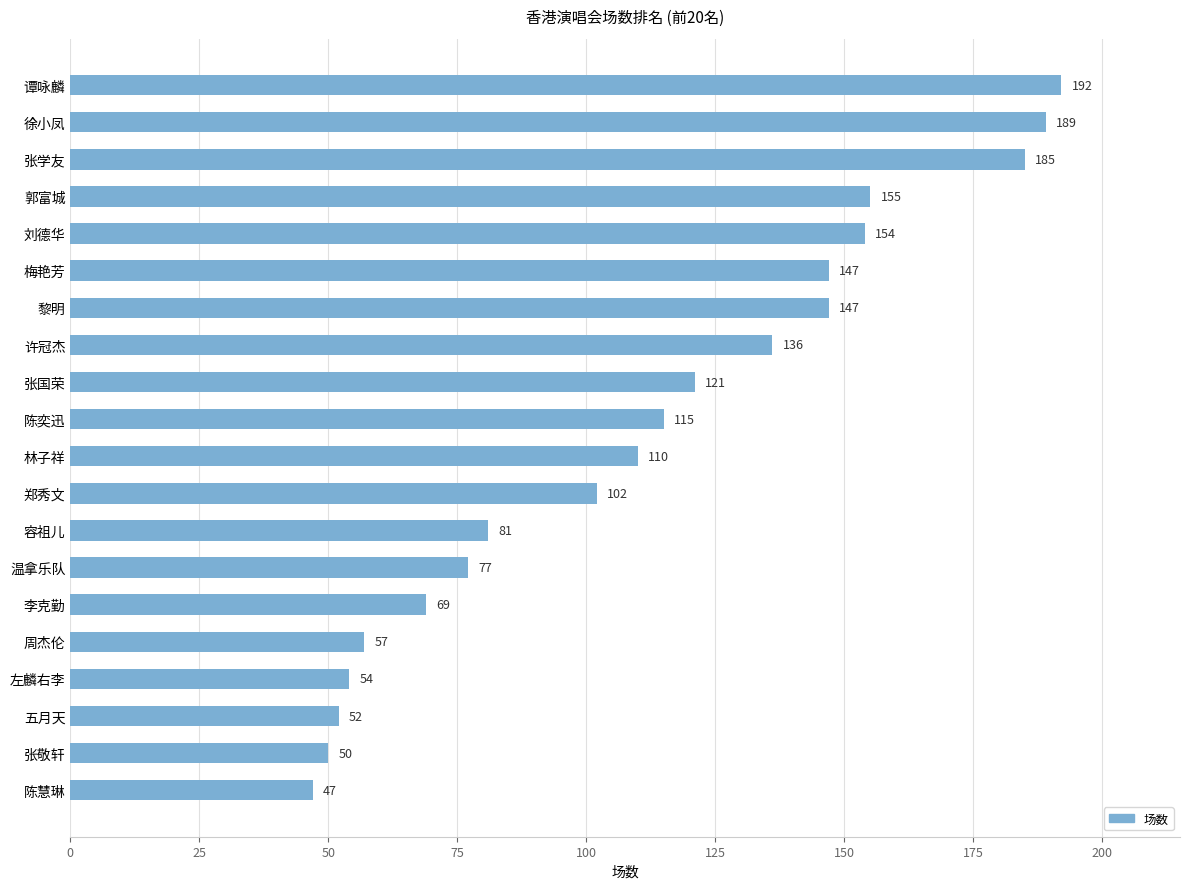

What is the sum of the values at 张学友 and 许冠杰?

321